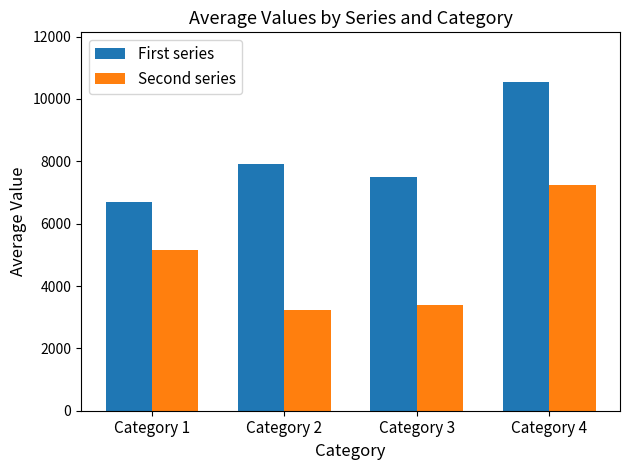

At which label is Second series closest to 5231?

Category 1